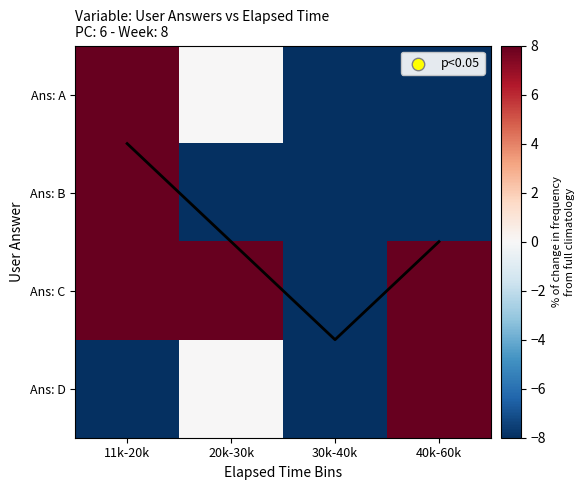

Which category has the highest value in the Ans: A series?

11k-20k